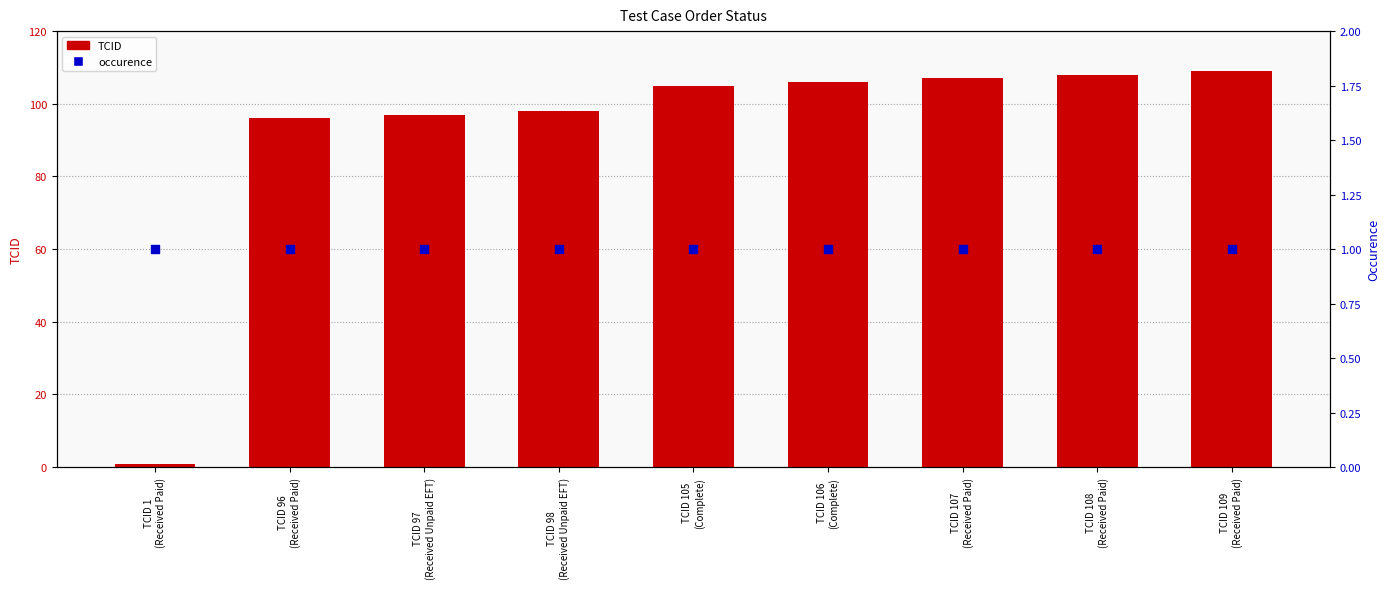

What is the total value across all series at TCID 106
(Complete)?

107